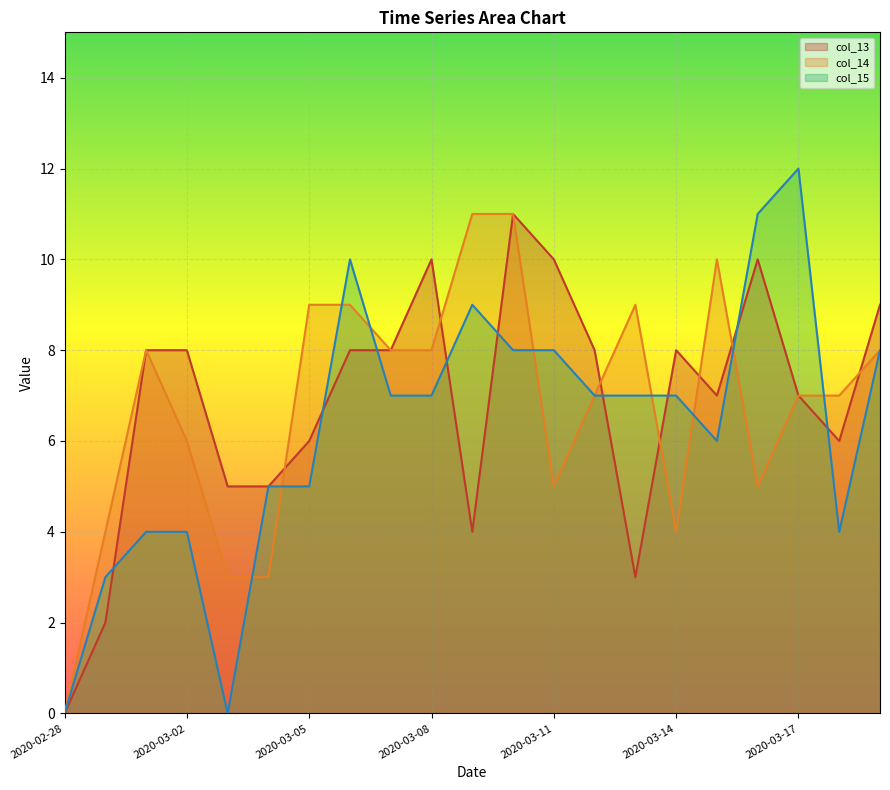

What position from the left is 2020-03-18?

20